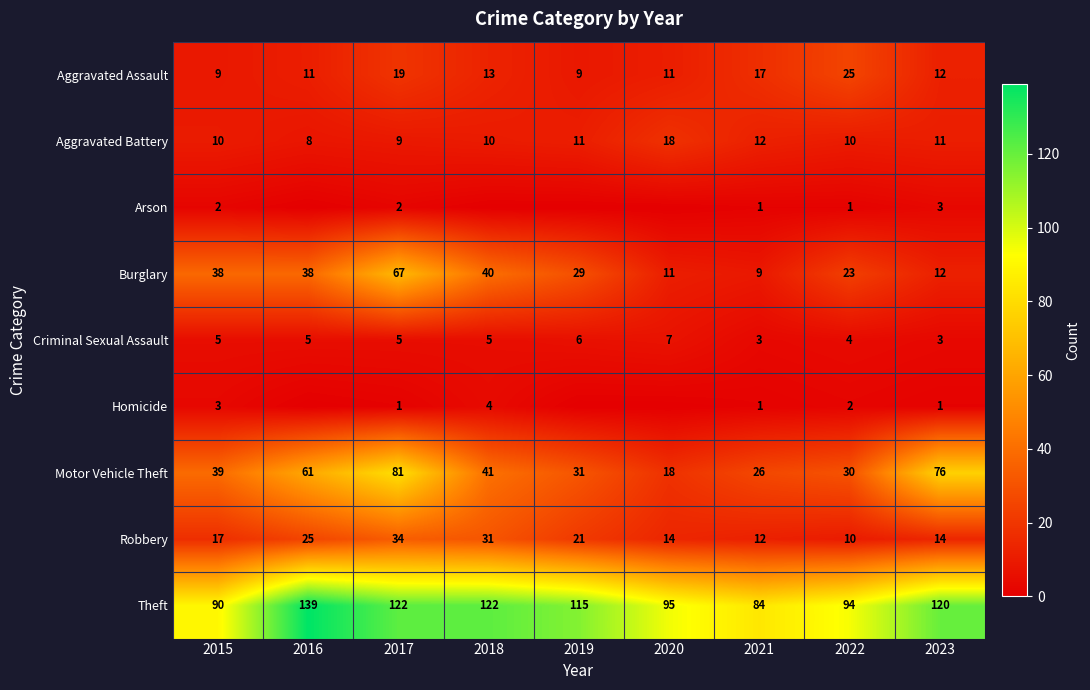

At which label is Robbery closest to 22?

2019